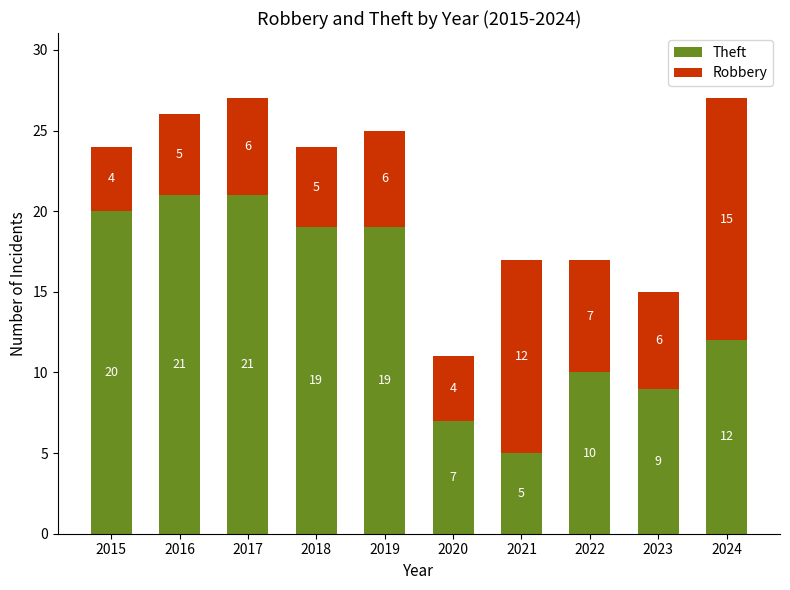

What is the value of the Theft bar at the 10th from the left?

12